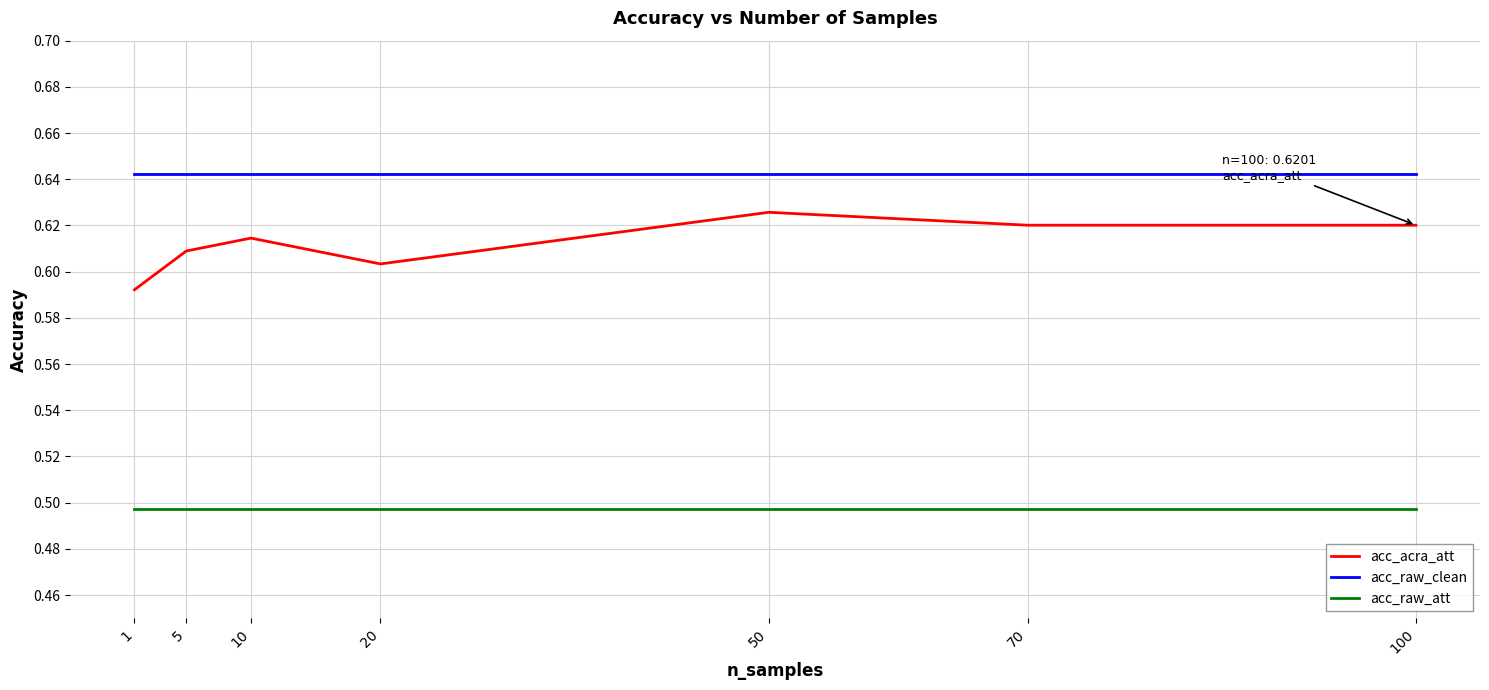

How many lines are shown in the chart?

3